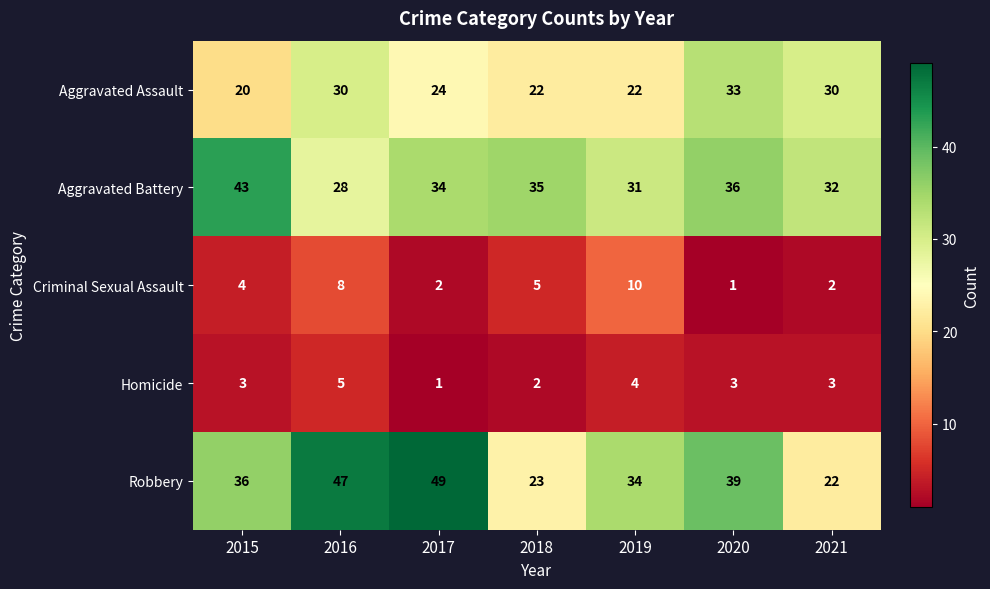

What is the sum of all Aggravated Assault values?

181